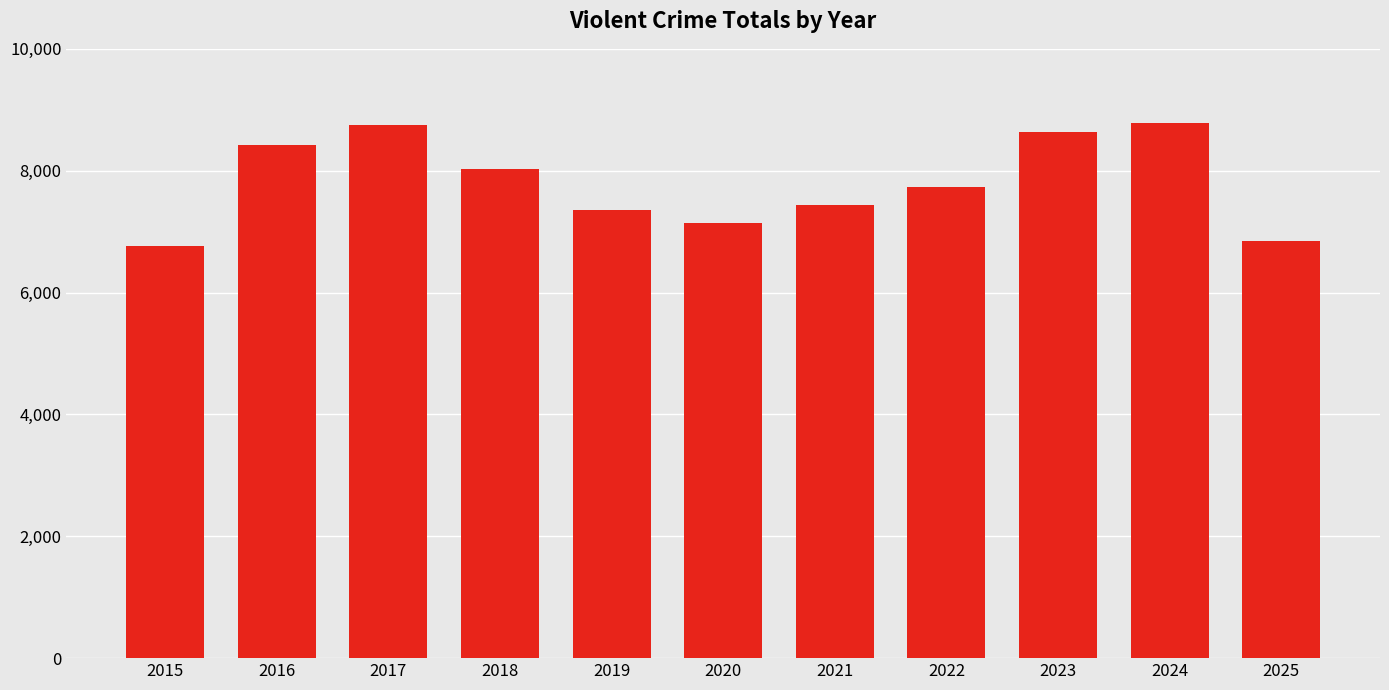

Where is the data nearest to the value 7774?

2022